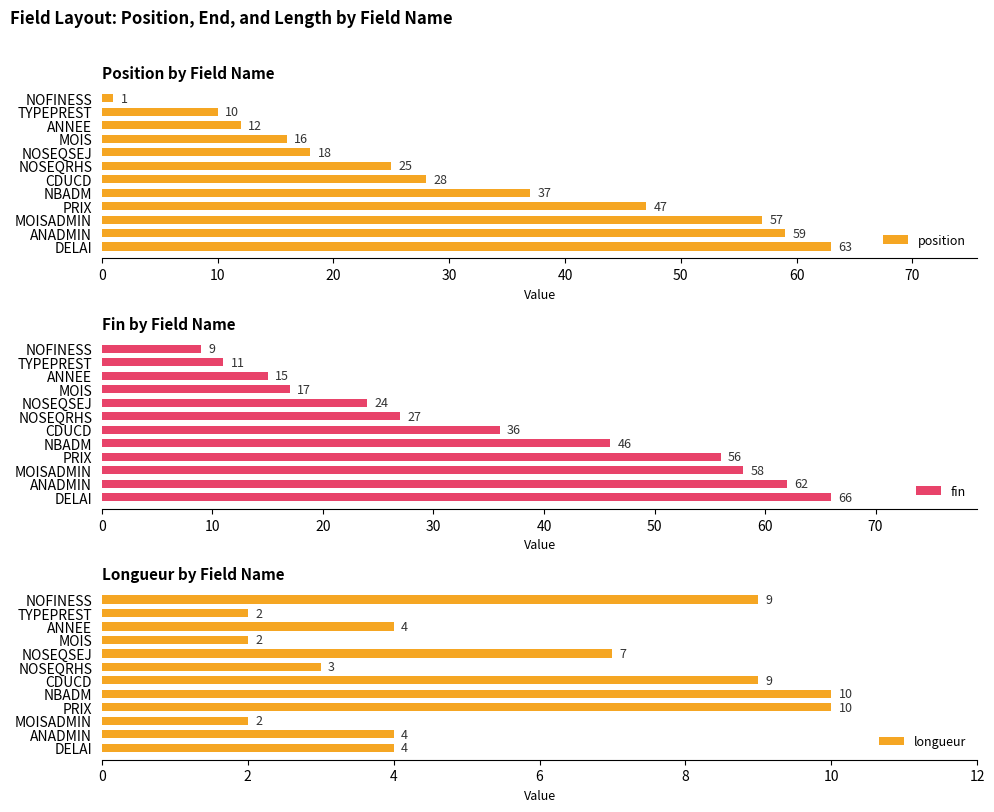

Rank the categories by fin value from lowest to highest.

NOFINESS, TYPEPREST, ANNEE, MOIS, NOSEQSEJ, NOSEQRHS, CDUCD, NBADM, PRIX, MOISADMIN, ANADMIN, DELAI